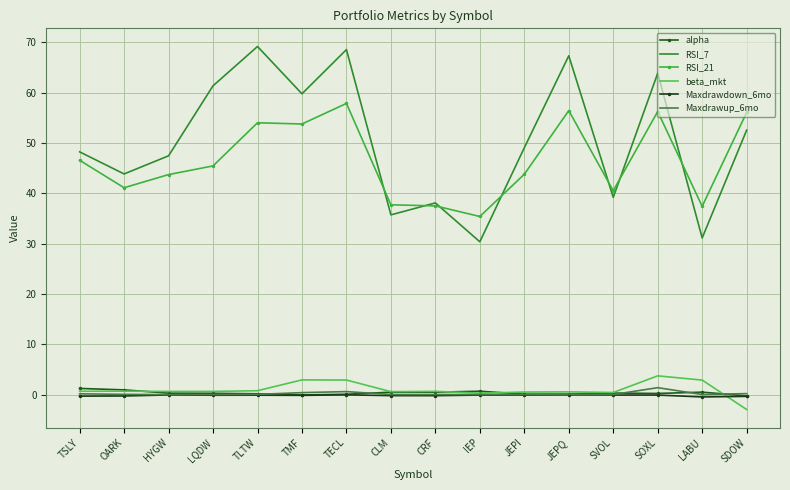

Which series has the largest total across all categories?

RSI_7